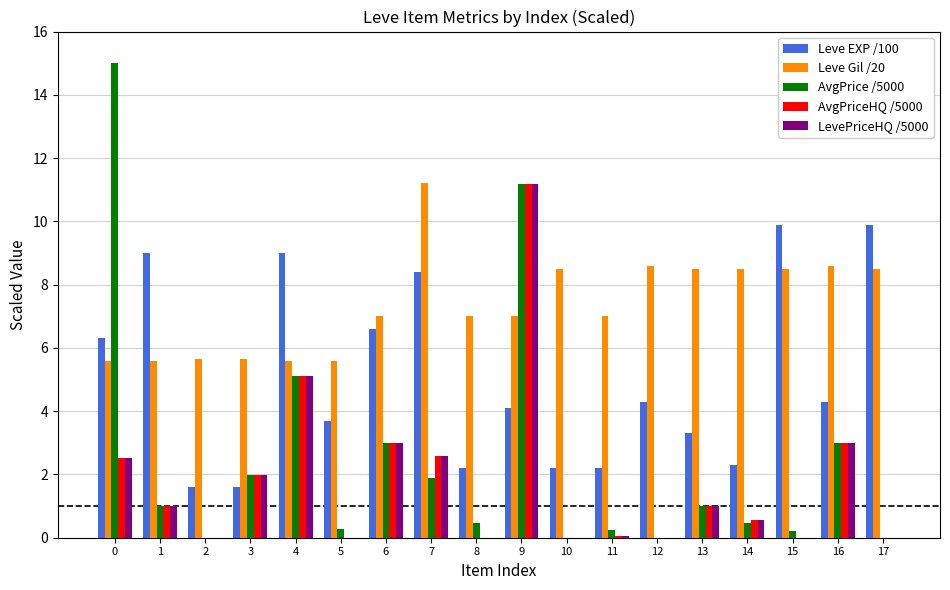

What is the greatest value displayed?

15.0